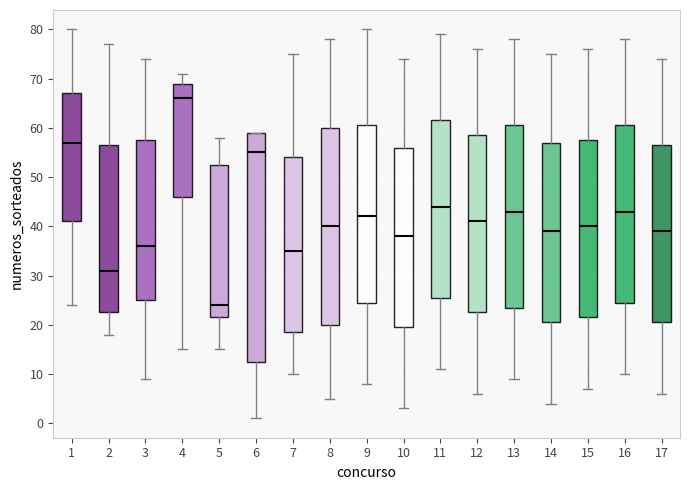

Which box has the lowest median line?

5